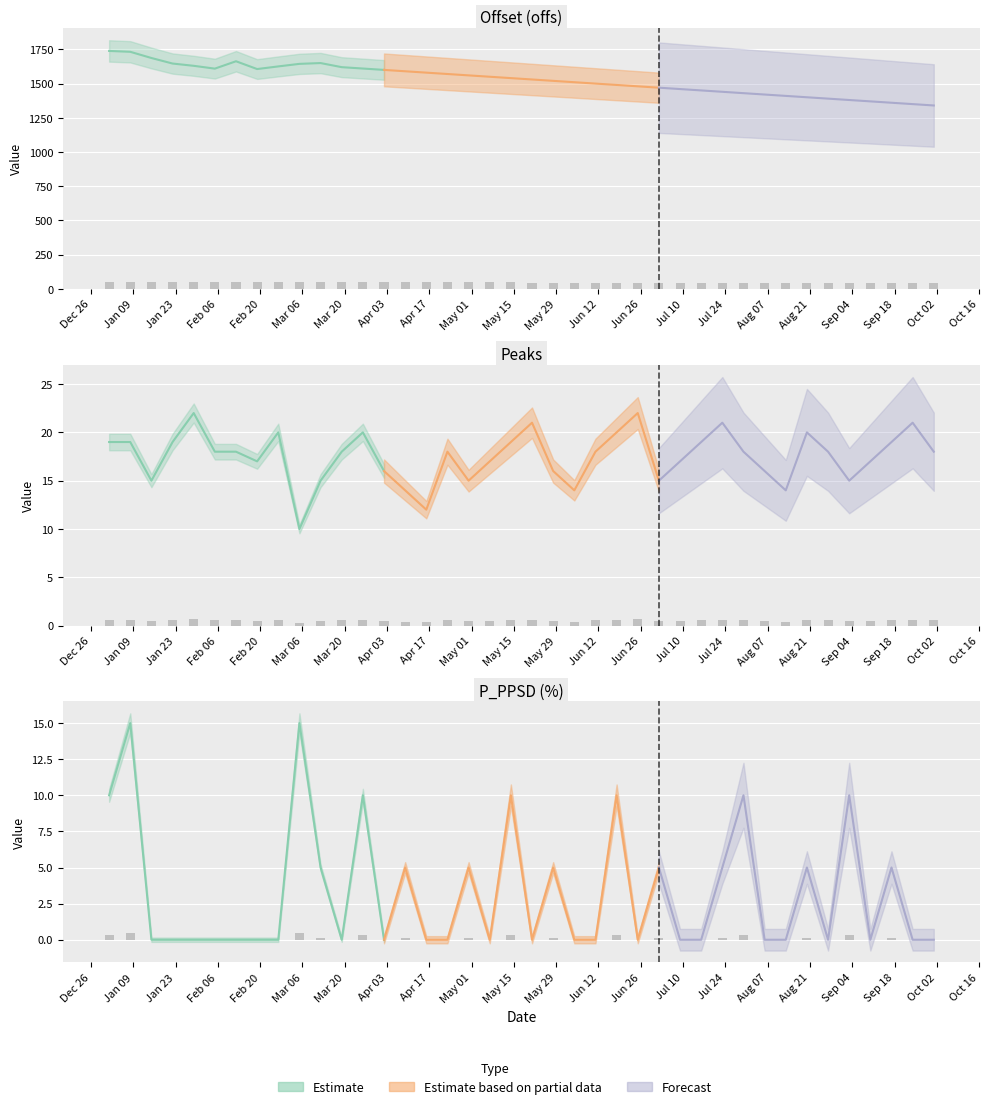

Rank the series by their maximum value, from lowest to highest.

p_ppsd, peaks, offs